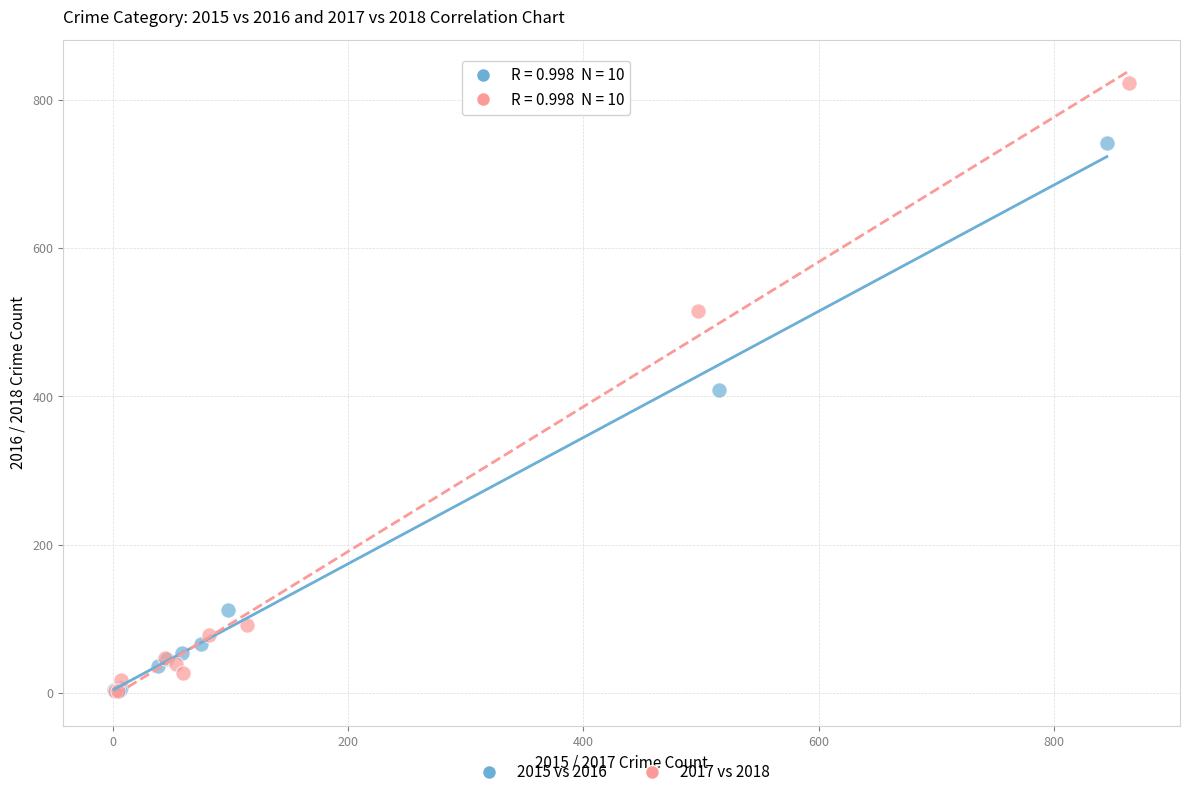

Which series has the widest spread of Y values?

2017 vs 2018